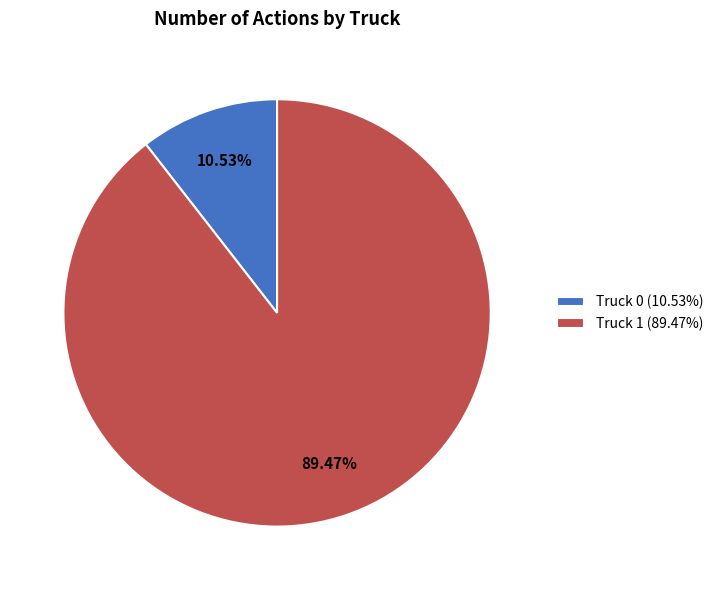

Rank the categories by value from lowest to highest.

Truck 0, Truck 1